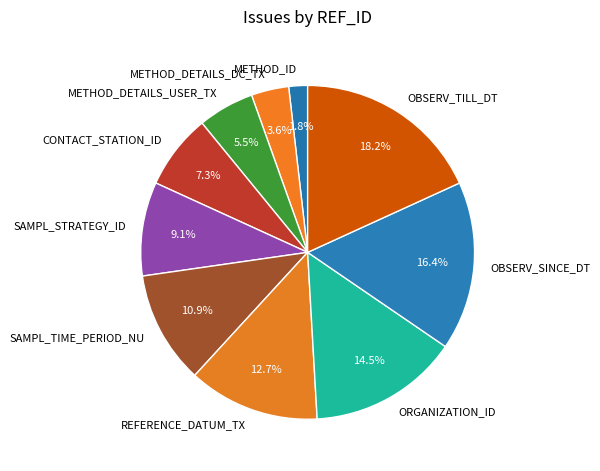

How many segments does this pie chart have?

10